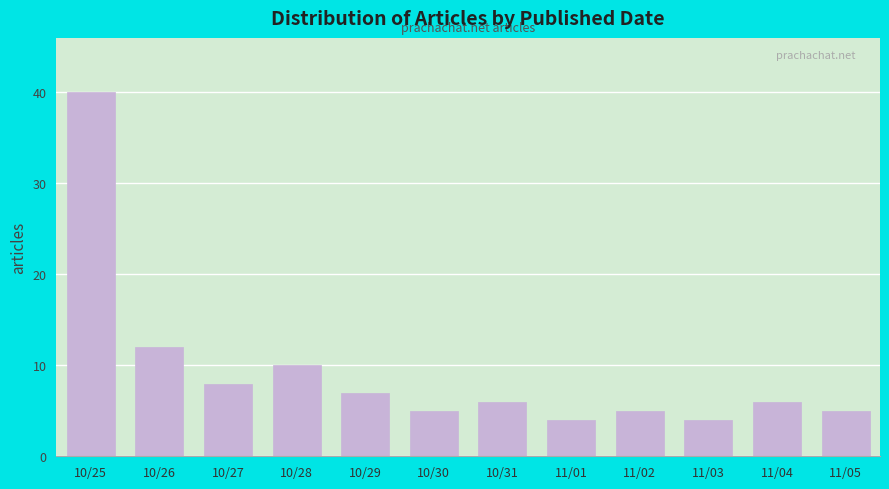

Reading left to right, list all the values displayed in this chart.

40	12	8	10	7	5	6	4	5	4	6	5